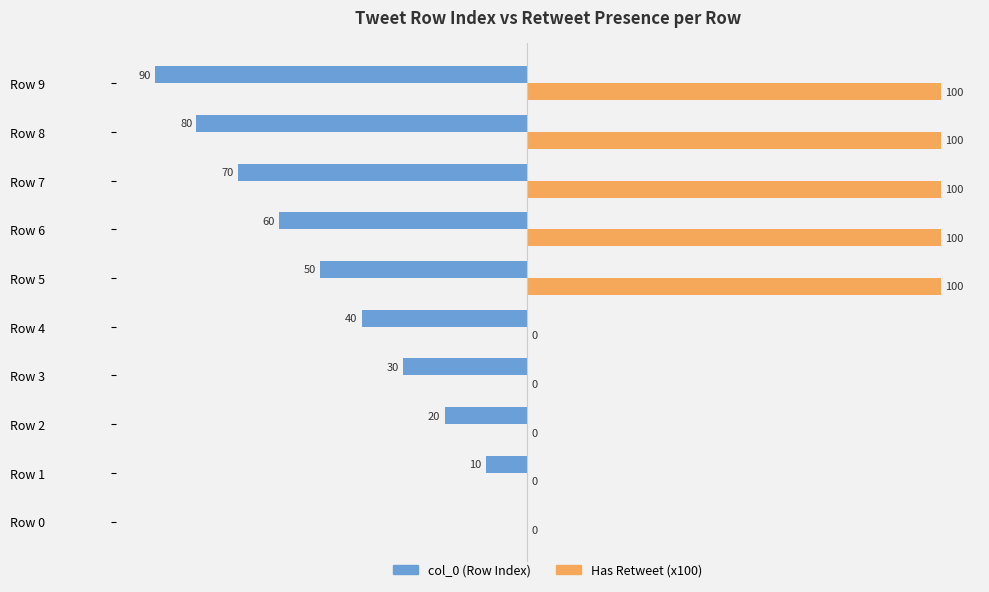

Which series has the largest total across all categories?

Has Retweet (x100)